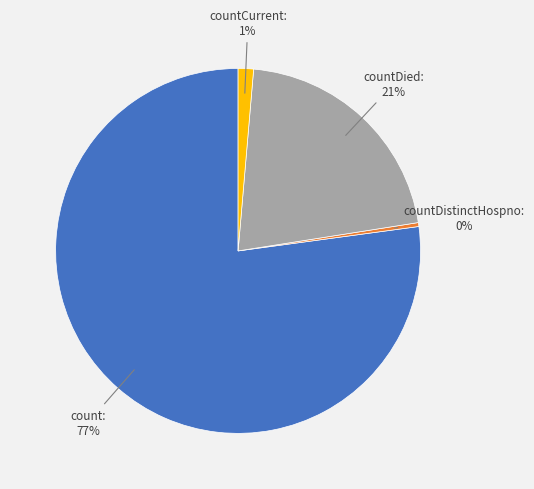

Is there any slice that represents more than half of the pie?

Yes